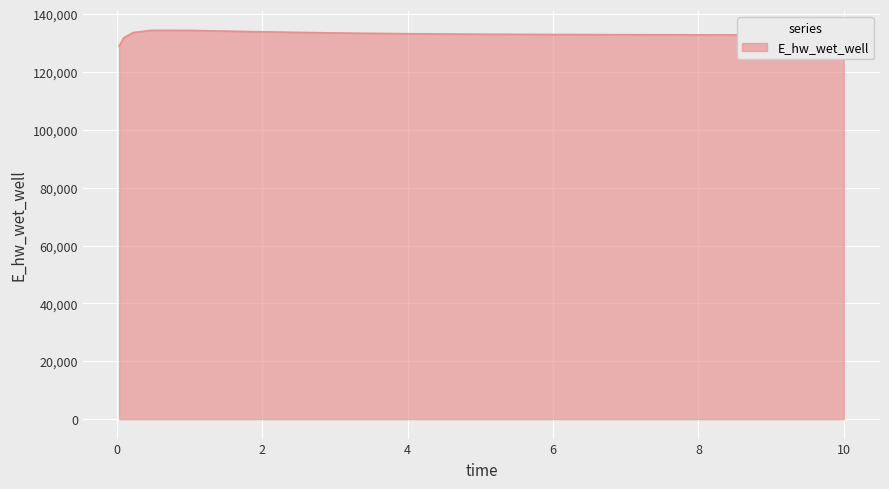

How many lines are shown in the chart?

1